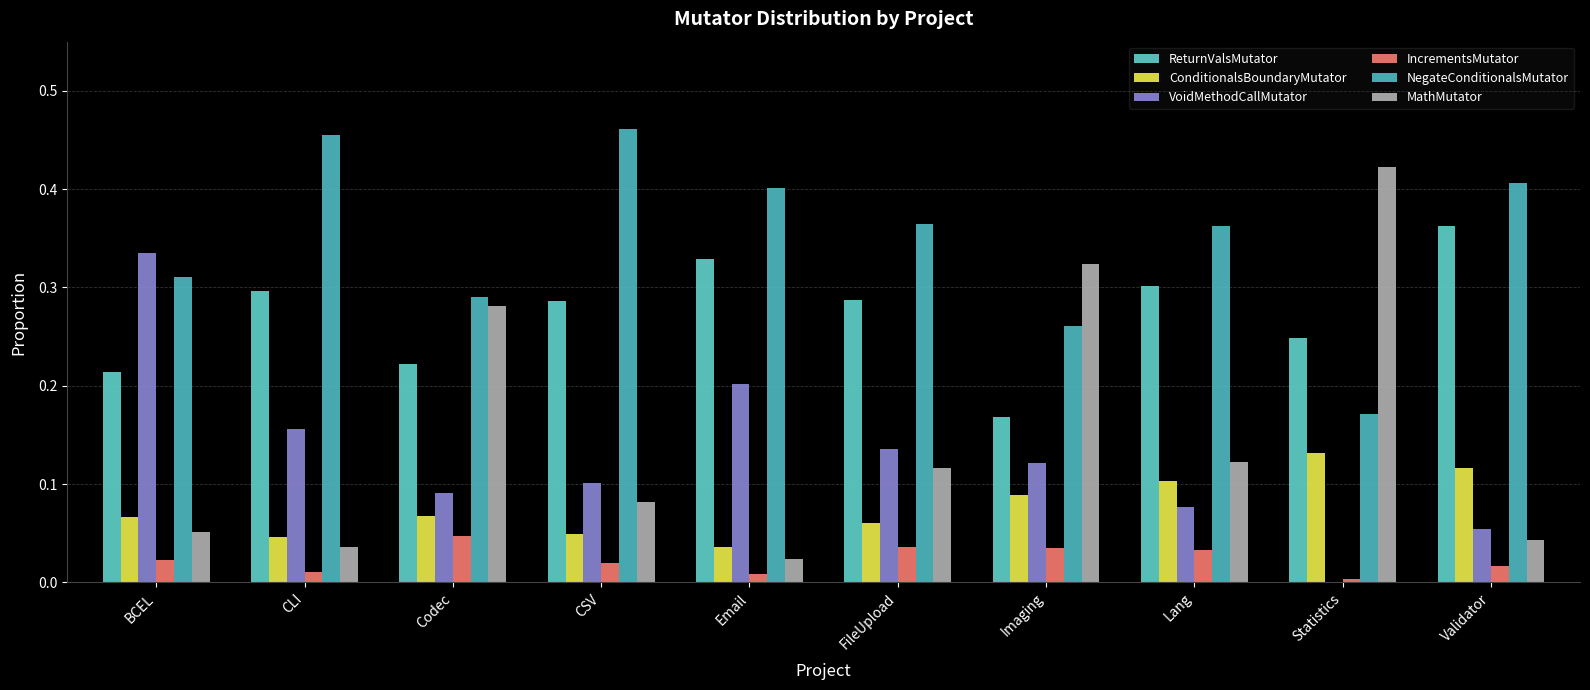

What is the value of the ConditionalsBoundaryMutator bar at the 10th from the left?

0.1